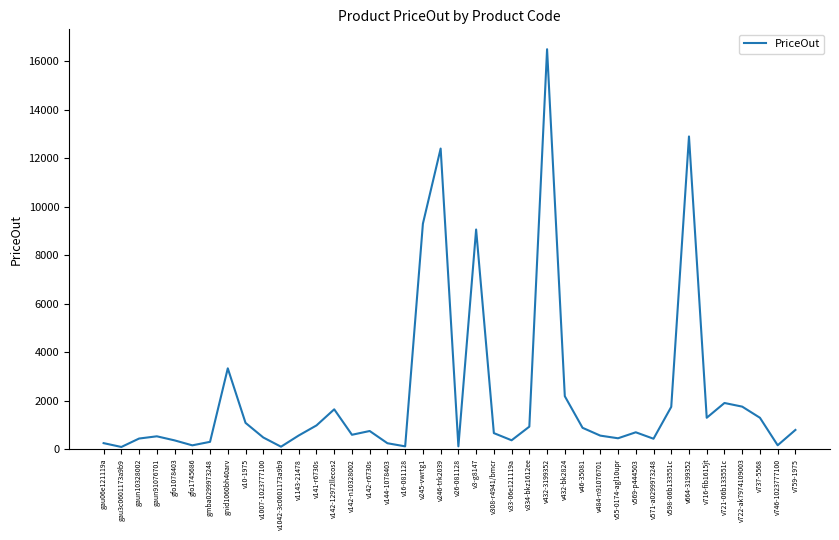

How many interior local peaks (higher than both neighbors) does the data have?

10